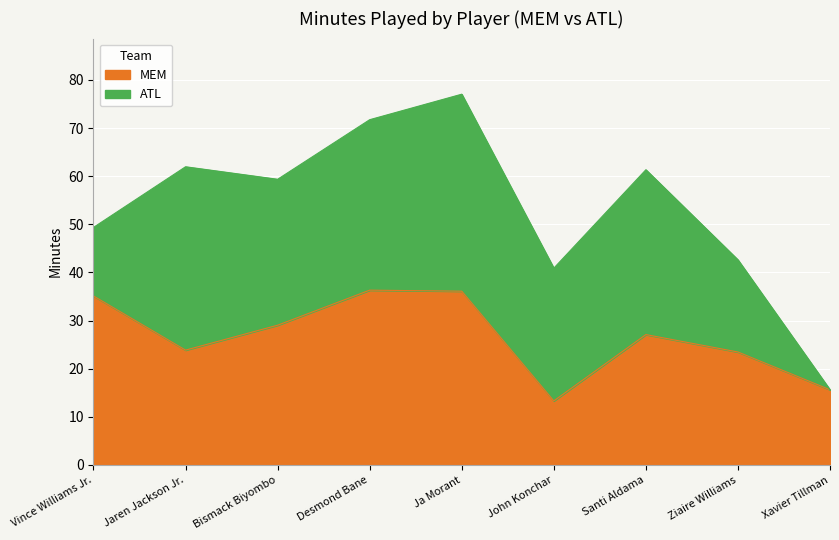

At which label is the value closest to 24?

Jaren Jackson Jr.